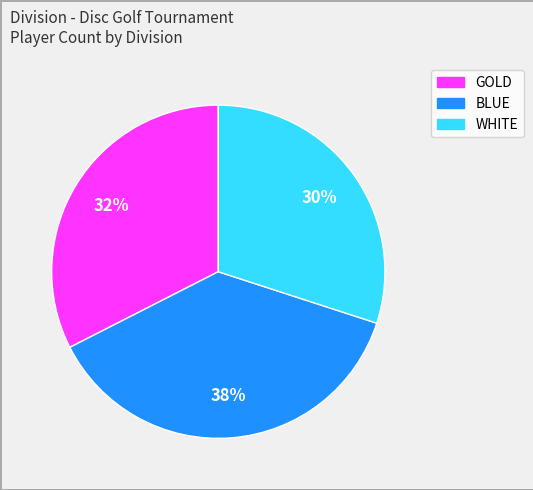

Approximately how many times larger is the value at BLUE compared to GOLD?

1.2